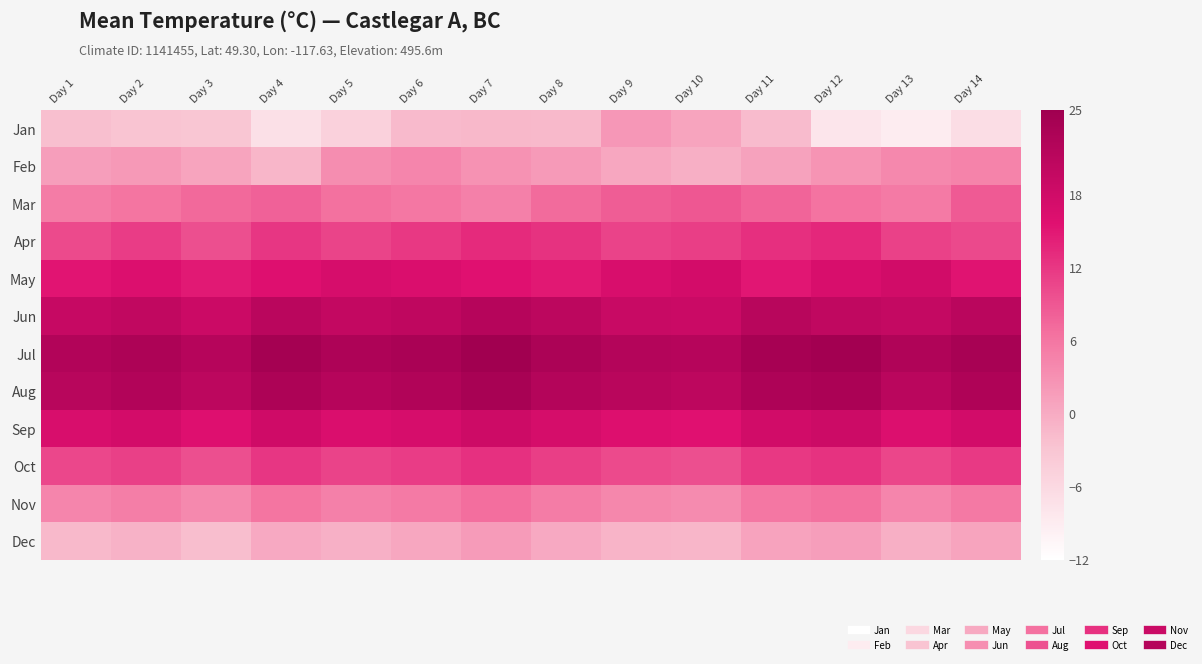

Reading left to right, extract all data points from this chart.

Jan: Day 1=-2.2	Day 2=-2.8	Day 3=-3.1	Day 4=-7.1	Day 5=-4.8	Day 6=-1.6	Day 7=-1.4	Day 8=-1.5	Day 9=2.3	Day 10=0.8	Day 11=-1.8	Day 12=-7.9	Day 13=-9.0	Day 14=-6.7
Feb: Day 1=1.5	Day 2=2.1	Day 3=0.8	Day 4=-1.2	Day 5=3.4	Day 6=4.2	Day 7=2.8	Day 8=1.9	Day 9=0.5	Day 10=-0.3	Day 11=1.1	Day 12=2.7	Day 13=3.9	Day 14=4.5
Mar: Day 1=5.2	Day 2=6.1	Day 3=7.3	Day 4=8.0	Day 5=6.5	Day 6=5.8	Day 7=4.9	Day 8=7.2	Day 9=8.5	Day 10=9.1	Day 11=7.8	Day 12=6.3	Day 13=5.5	Day 14=8.8
Apr: Day 1=10.2	Day 2=11.5	Day 3=9.8	Day 4=12.1	Day 5=10.7	Day 6=11.9	Day 7=13.2	Day 8=12.5	Day 9=10.9	Day 10=11.3	Day 11=12.8	Day 12=13.5	Day 13=11.1	Day 14=10.4
May: Day 1=15.3	Day 2=16.2	Day 3=14.8	Day 4=15.9	Day 5=17.1	Day 6=16.5	Day 7=15.7	Day 8=14.9	Day 9=16.8	Day 10=17.5	Day 11=15.1	Day 12=16.9	Day 13=17.8	Day 14=15.4
Jun: Day 1=19.5	Day 2=20.1	Day 3=18.7	Day 4=21.2	Day 5=19.8	Day 6=20.5	Day 7=21.8	Day 8=20.9	Day 9=19.2	Day 10=18.8	Day 11=21.5	Day 12=20.3	Day 13=19.7	Day 14=21.1
Jul: Day 1=22.3	Day 2=23.1	Day 3=21.8	Day 4=24.2	Day 5=22.9	Day 6=23.5	Day 7=24.8	Day 8=23.2	Day 9=22.1	Day 10=21.7	Day 11=23.9	Day 12=24.5	Day 13=22.6	Day 14=23.8
Aug: Day 1=21.5	Day 2=22.3	Day 3=20.9	Day 4=23.1	Day 5=21.8	Day 6=22.5	Day 7=23.7	Day 8=22.1	Day 9=21.3	Day 10=20.8	Day 11=22.9	Day 12=23.4	Day 13=21.2	Day 14=22.7
Sep: Day 1=16.8	Day 2=17.5	Day 3=15.9	Day 4=18.2	Day 5=16.5	Day 6=17.1	Day 7=18.4	Day 8=17.2	Day 9=16.1	Day 10=15.7	Day 11=17.9	Day 12=18.6	Day 13=16.3	Day 14=17.7
Oct: Day 1=10.5	Day 2=11.2	Day 3=9.8	Day 4=12.1	Day 5=10.9	Day 6=11.5	Day 7=12.7	Day 8=11.3	Day 9=10.2	Day 10=9.8	Day 11=11.9	Day 12=12.5	Day 13=10.6	Day 14=11.8
Nov: Day 1=4.2	Day 2=5.1	Day 3=3.8	Day 4=6.2	Day 5=4.9	Day 6=5.5	Day 7=6.8	Day 8=5.2	Day 9=4.1	Day 10=3.7	Day 11=5.9	Day 12=6.5	Day 13=4.3	Day 14=5.7
Dec: Day 1=-1.5	Day 2=-0.8	Day 3=-2.1	Day 4=0.2	Day 5=-0.5	Day 6=0.5	Day 7=1.8	Day 8=0.2	Day 9=-0.9	Day 10=-1.3	Day 11=0.9	Day 12=1.5	Day 13=-0.3	Day 14=0.8